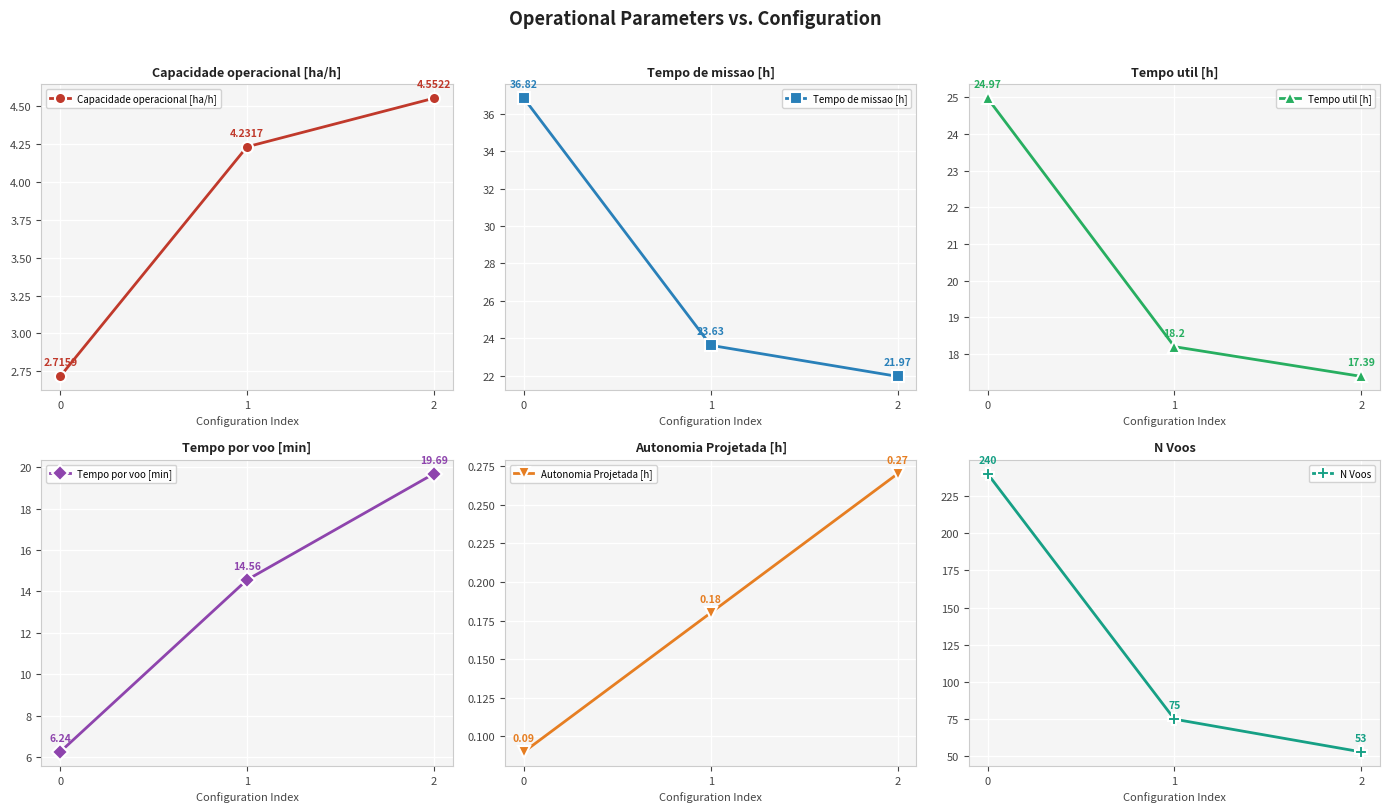

Which has a higher value, 1 or 2?

2